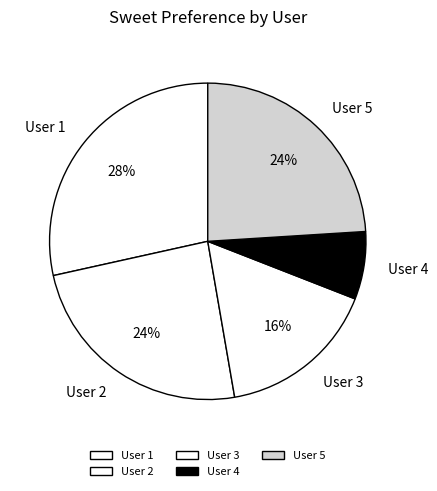

Is it true that User 3 is 31% of the pie?

False